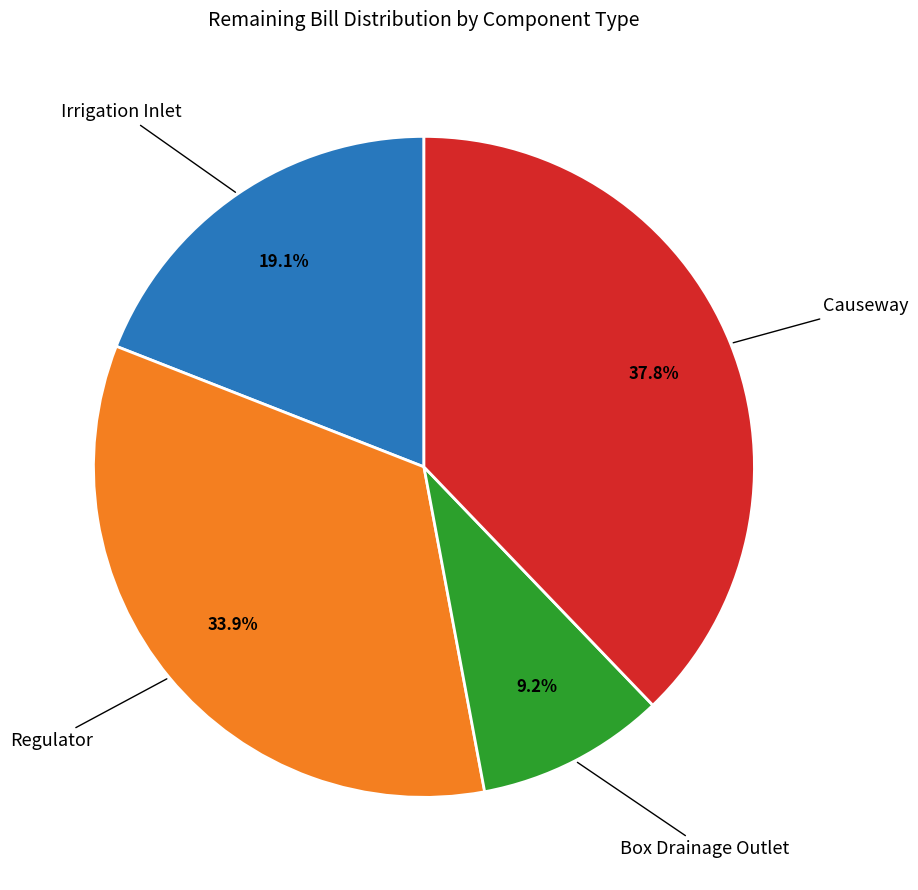

Does Regulator account for over 50% of the chart?

No